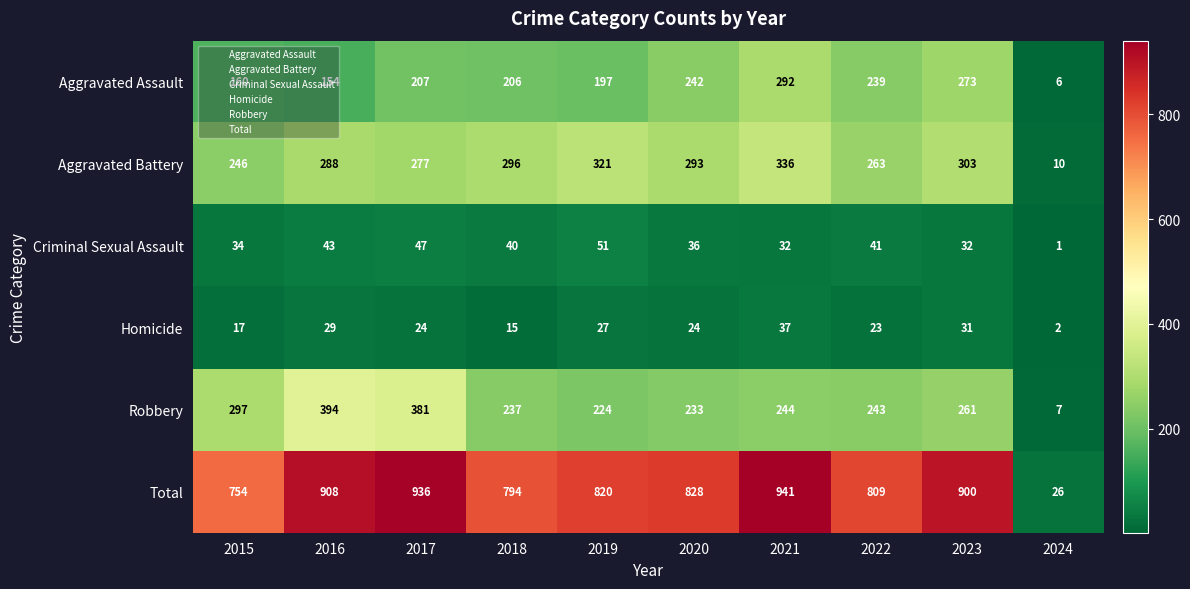

At how many categories does at least one series exceed 903?

3